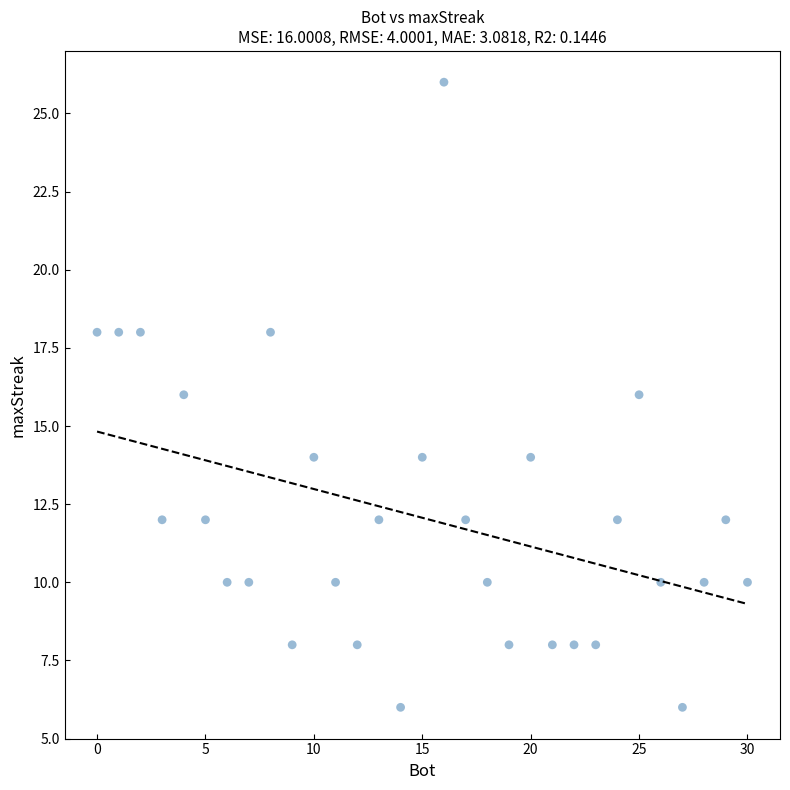

What is the range of Y values (max minus min)?

20